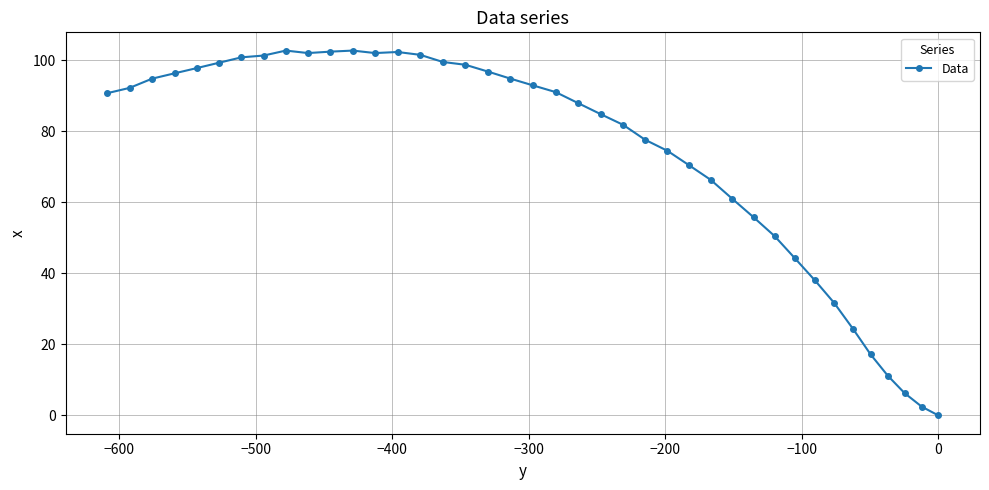

What is the value of the 29th point from the left?

61.0